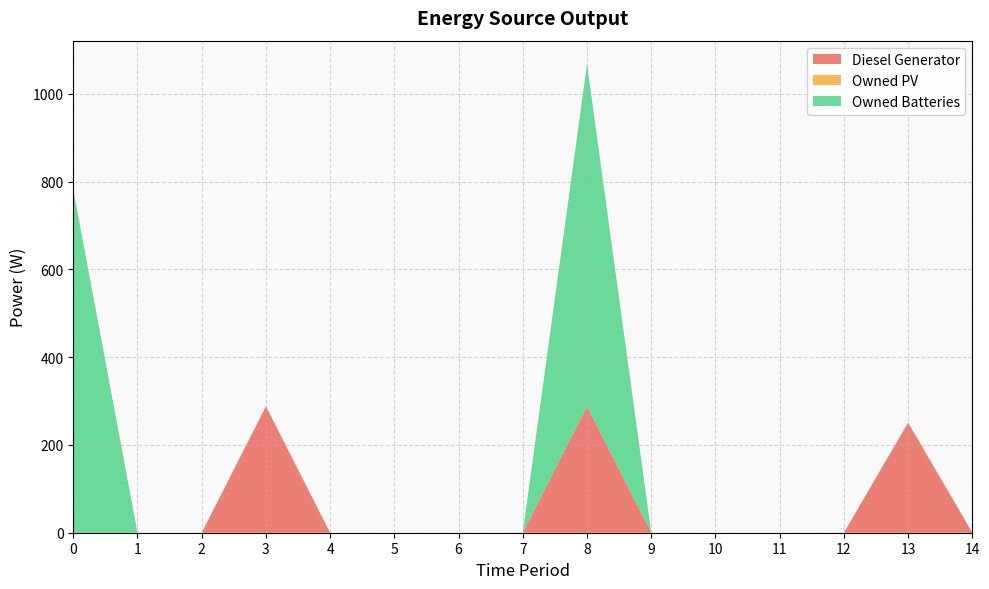

True or false: Diesel Generator and Owned PV cross at least once.

False